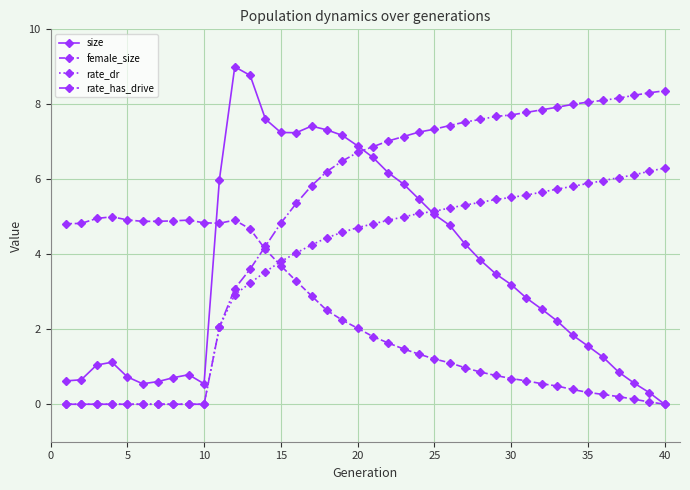

Is this an area chart (filled region under the line)?

No